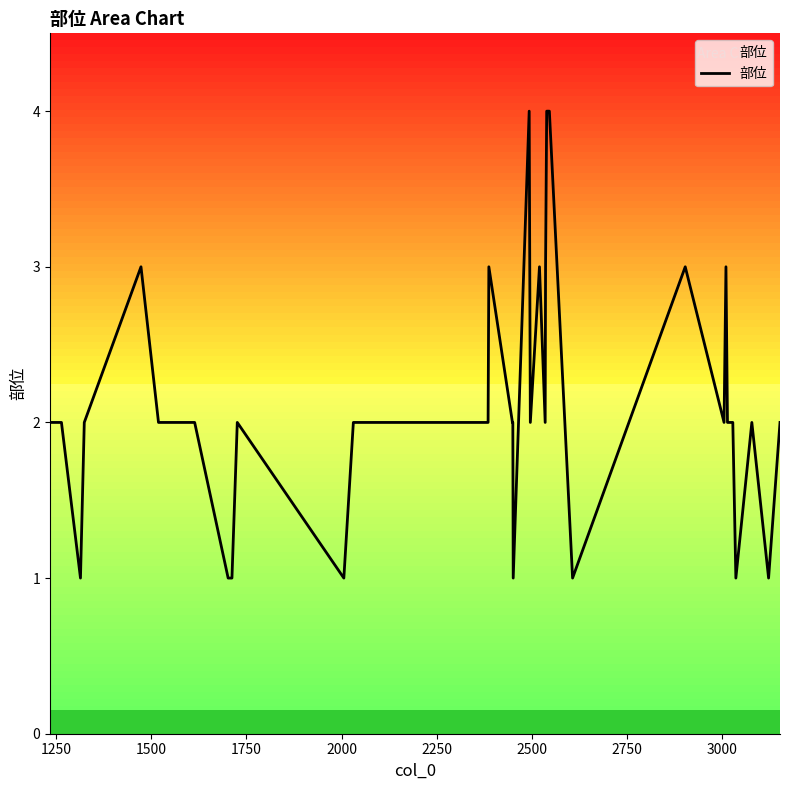

Count the number of data series in this chart.

1